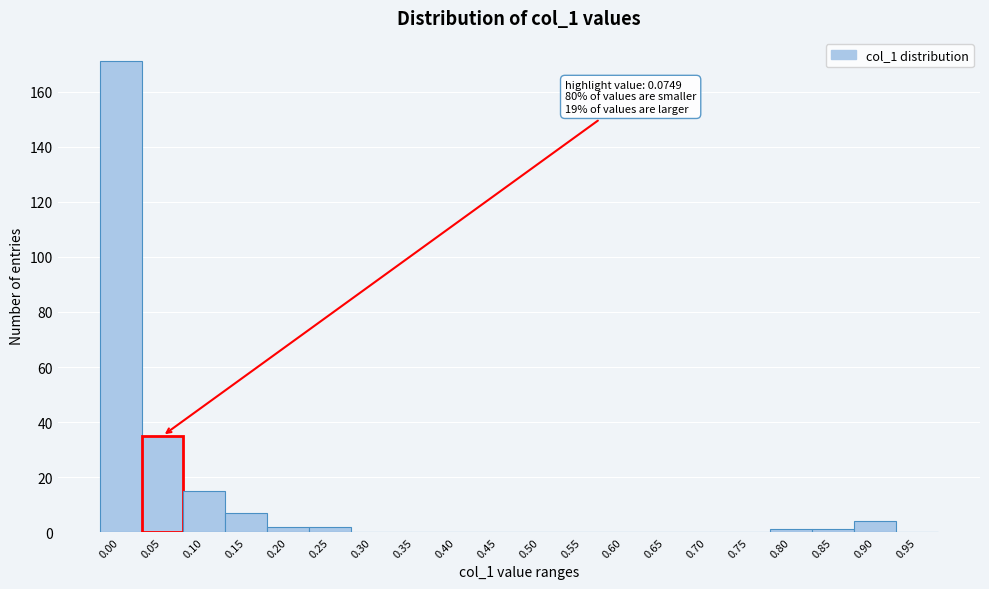

Reading right to left, list all the values displayed in this chart.

0.95=0	0.90=4	0.85=1	0.80=1	0.75=0	0.70=0	0.65=0	0.60=0	0.55=0	0.50=0	0.45=0	0.40=0	0.35=0	0.30=0	0.25=2	0.20=2	0.15=7	0.10=15	0.05=35	0.00=171